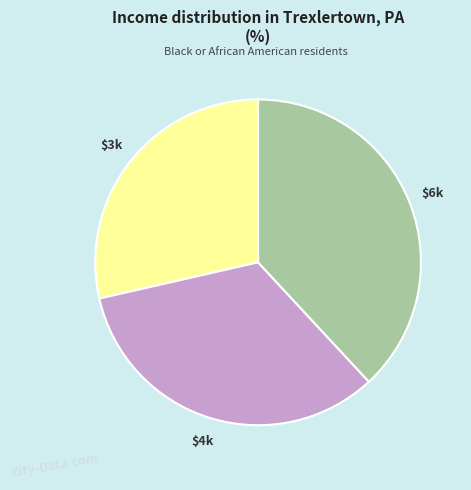

Is there a majority slice in this chart?

No